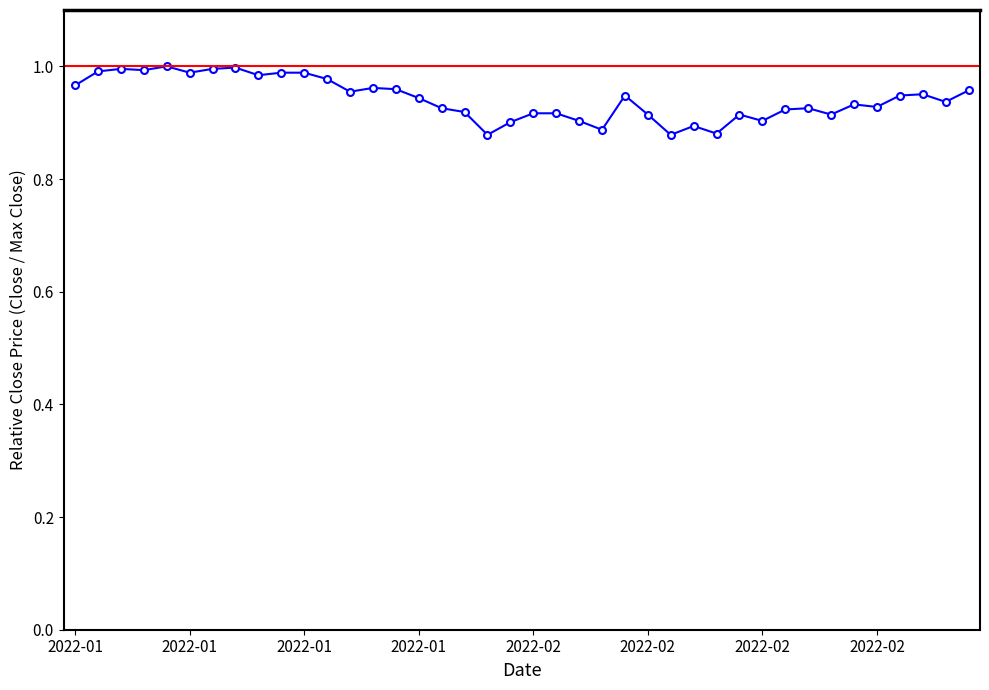

True or false: the data has more than 1 interior local peaks.

True